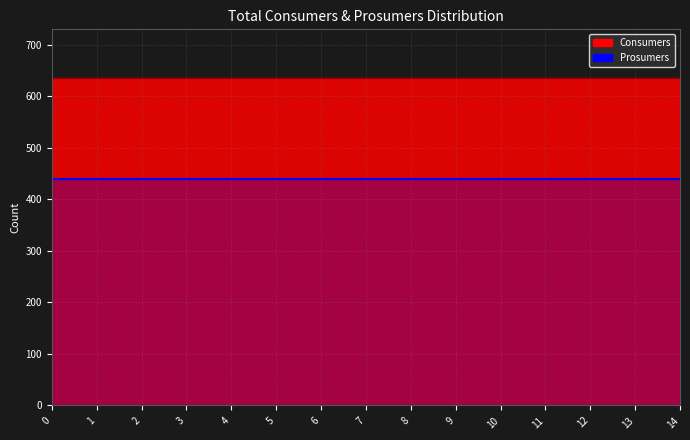

How many distinct data groups are displayed?

2